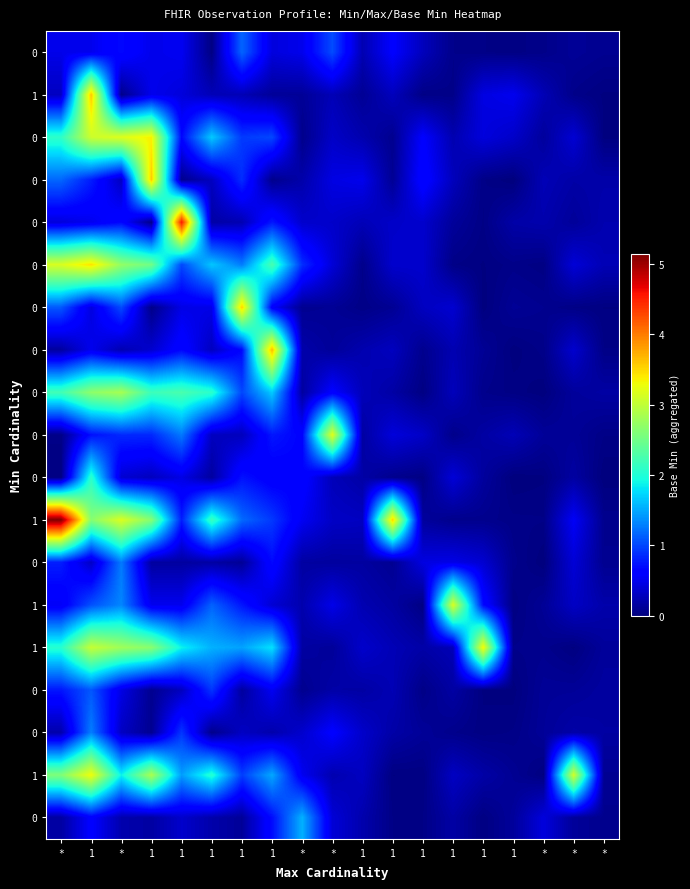

How many distinct data groups are displayed?

19